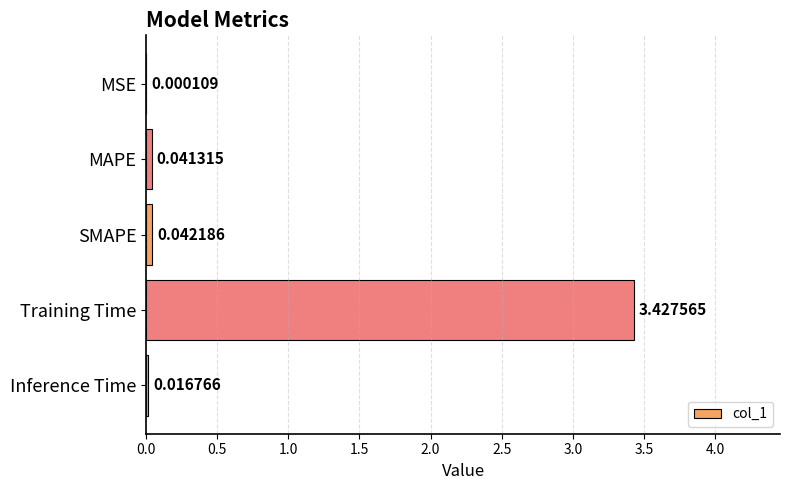

At which label is the value closest to 1?

SMAPE